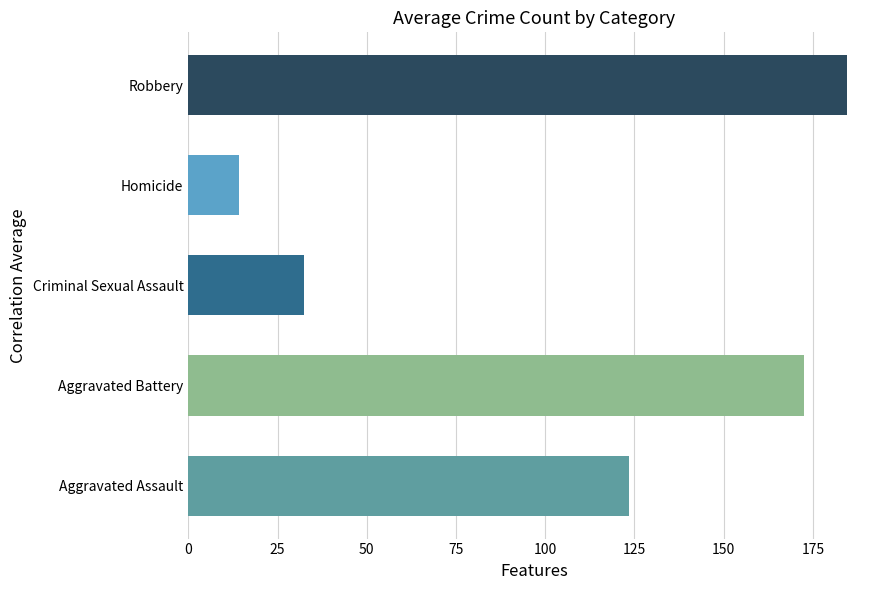

What is the greatest value displayed?

184.6